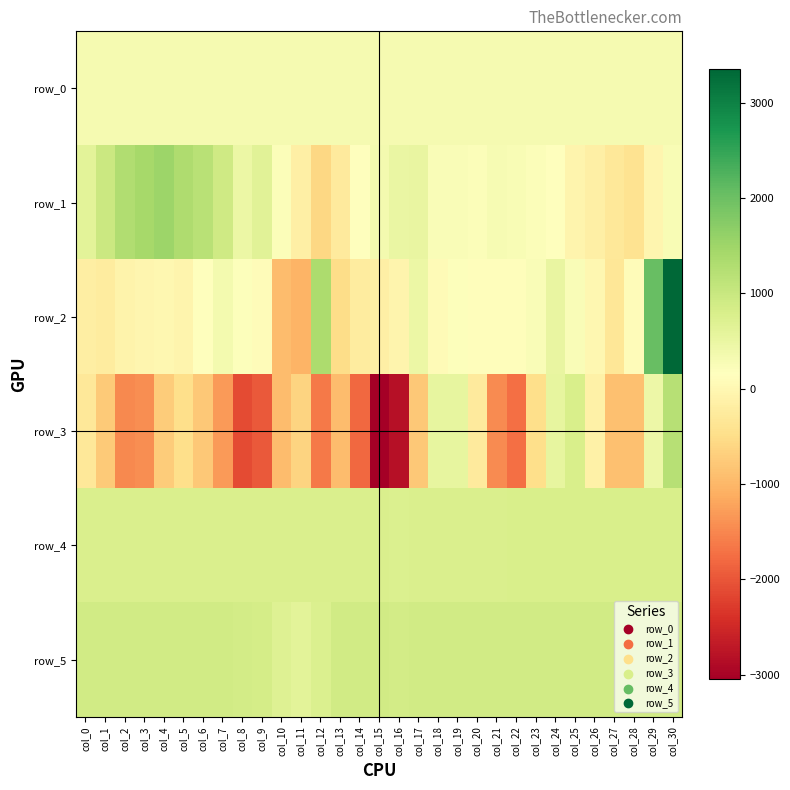

At which label does row_5 first exceed 888?

col_2